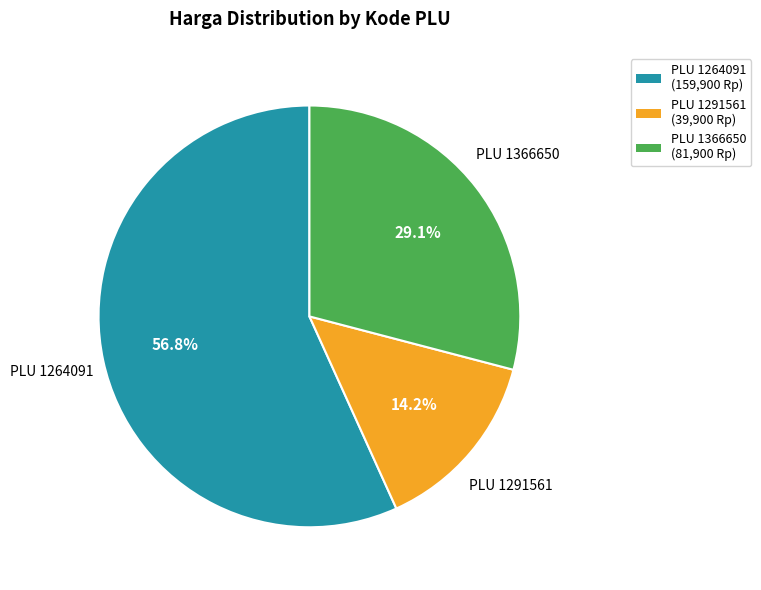

Is there a majority slice in this chart?

Yes